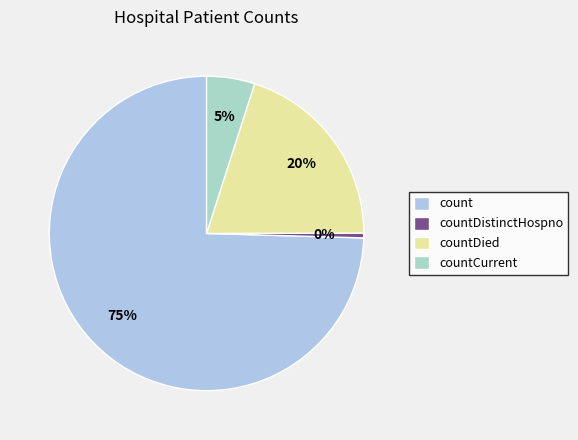

Does count account for over 50% of the chart?

Yes